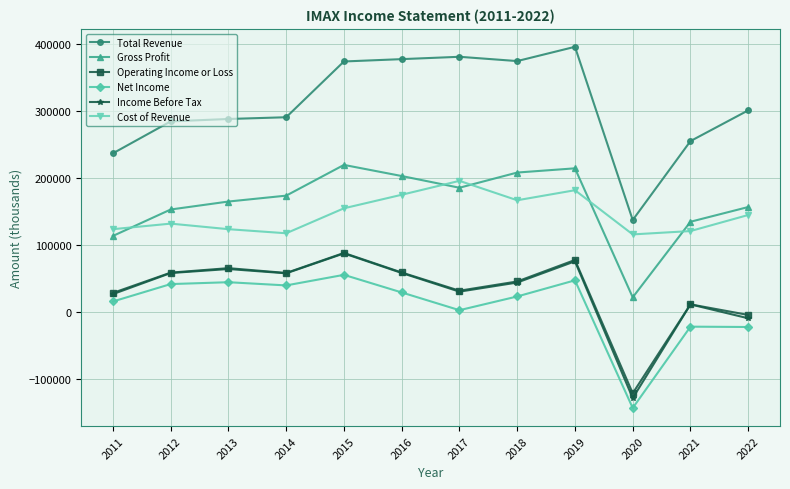

How many data points in Gross Profit are less than 173400?

6